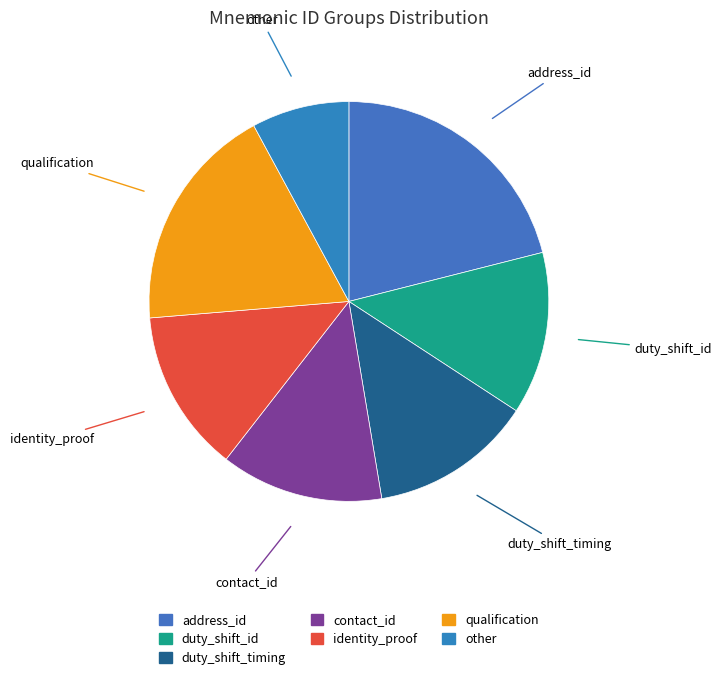

How many segments does this pie chart have?

7